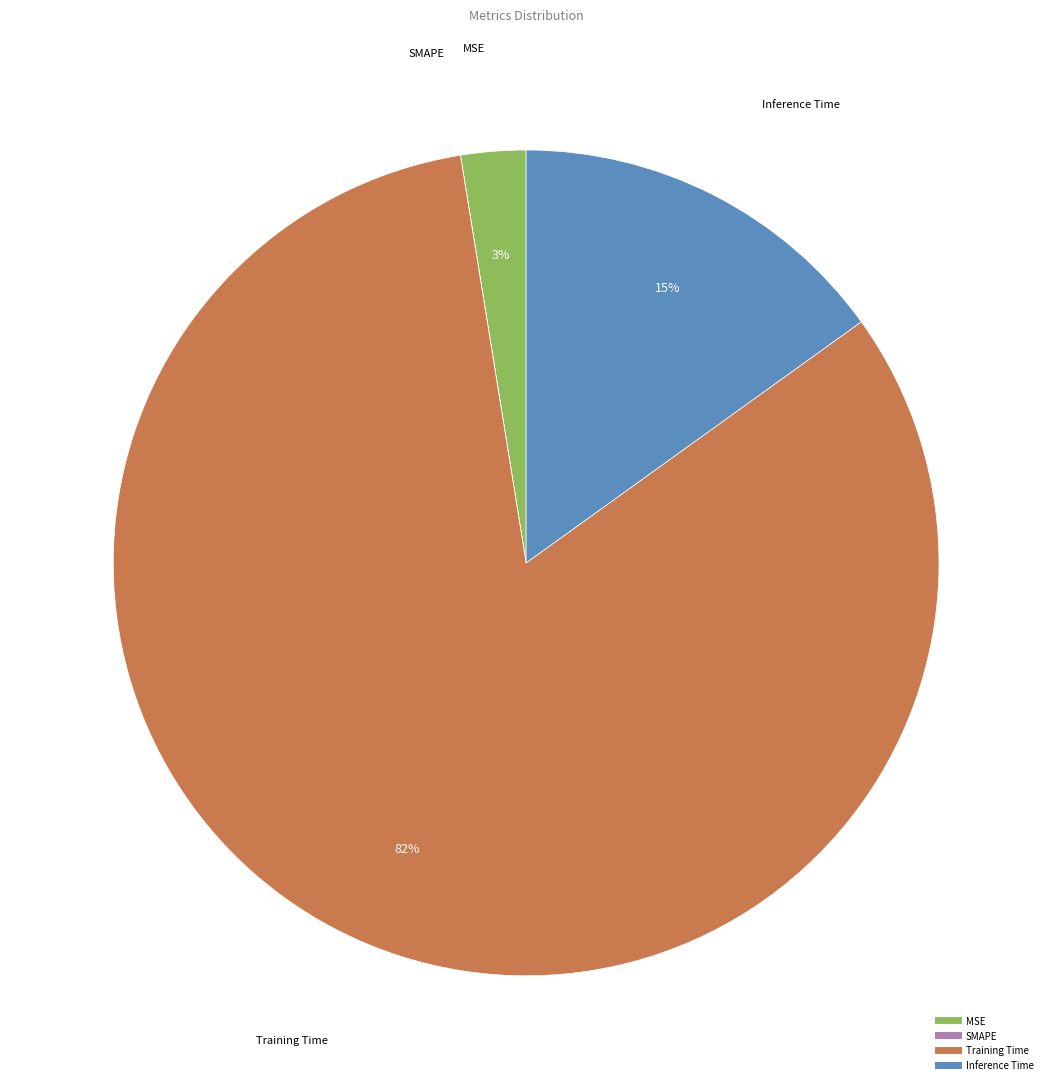

Is the sum of Training Time and MSE greater than half?

Yes